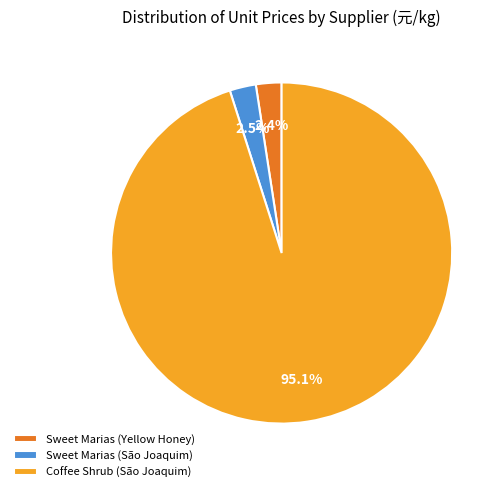

Count the number of slices in the pie.

3